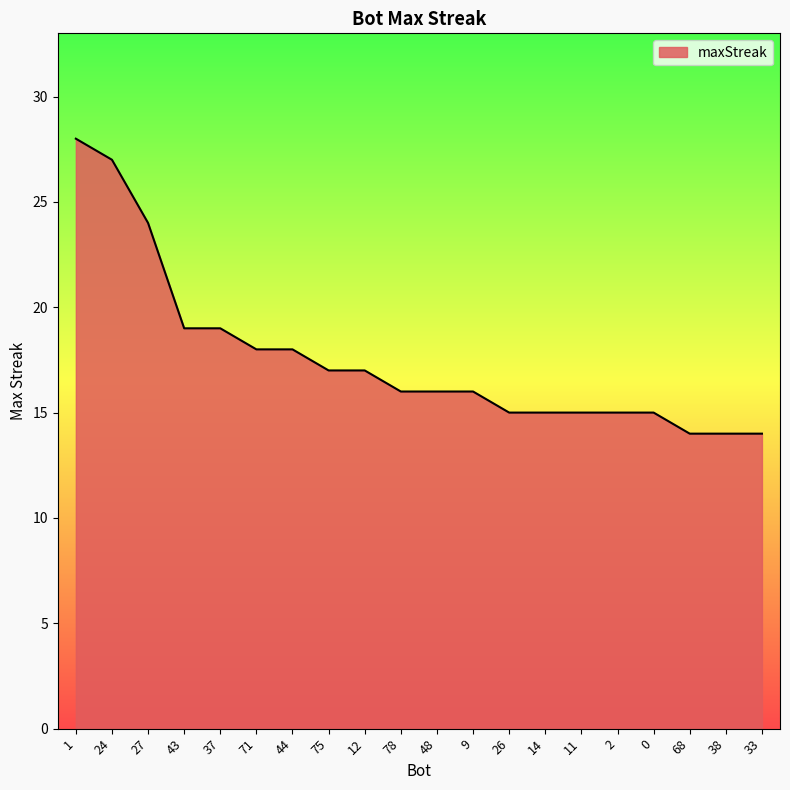

What is the difference between the values at 75 and 48?

1